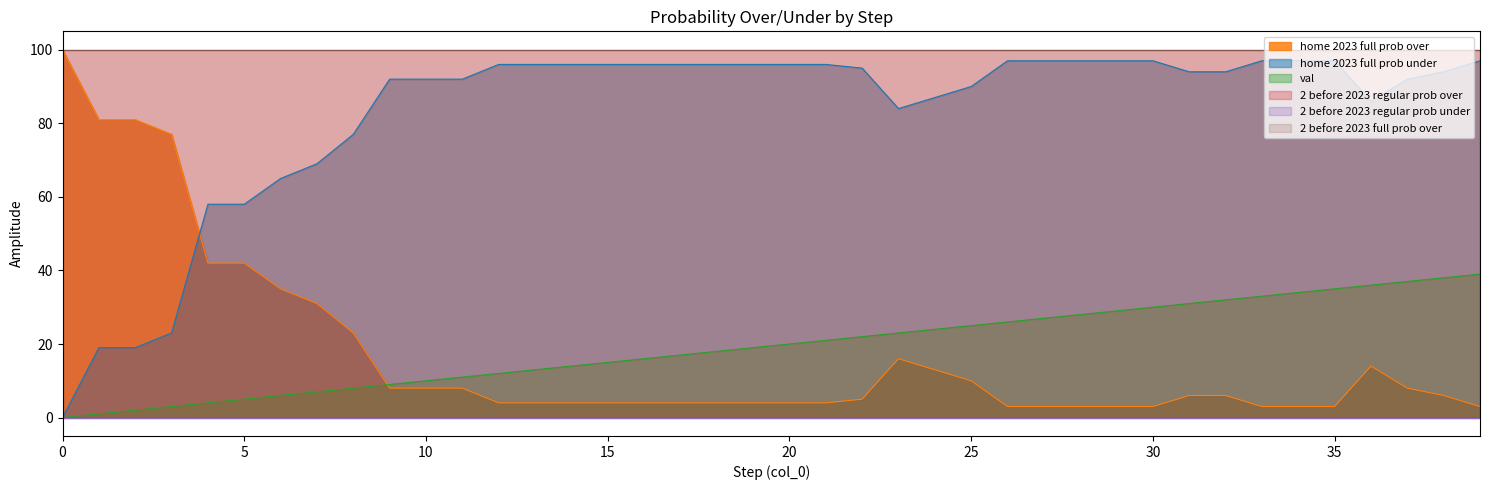

Is it true that home 2023 full prob under equals 12 at 1?

False